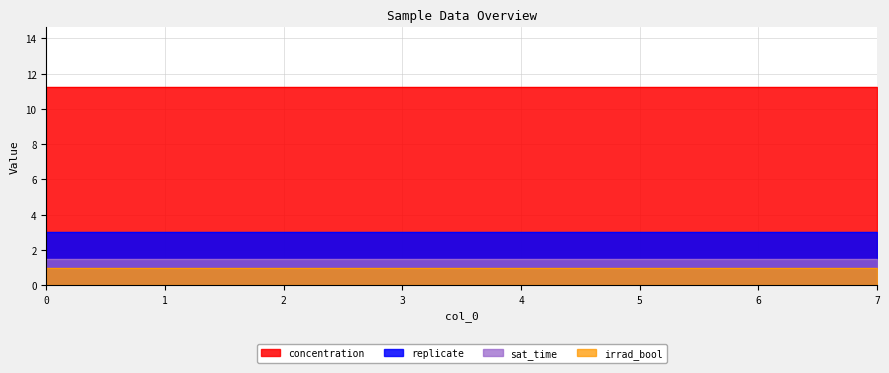

Reading left to right, list all the values displayed in this chart.

replicate: 3.0	3.0	3.0	3.0	3.0	3.0	3.0	3.0
concentration: 11.2	11.2	11.2	11.2	11.2	11.2	11.2	11.2
sat_time: 1.5	1.5	1.5	1.5	1.5	1.5	1.5	1.5
irrad_bool: 1.0	1.0	1.0	1.0	1.0	1.0	1.0	1.0